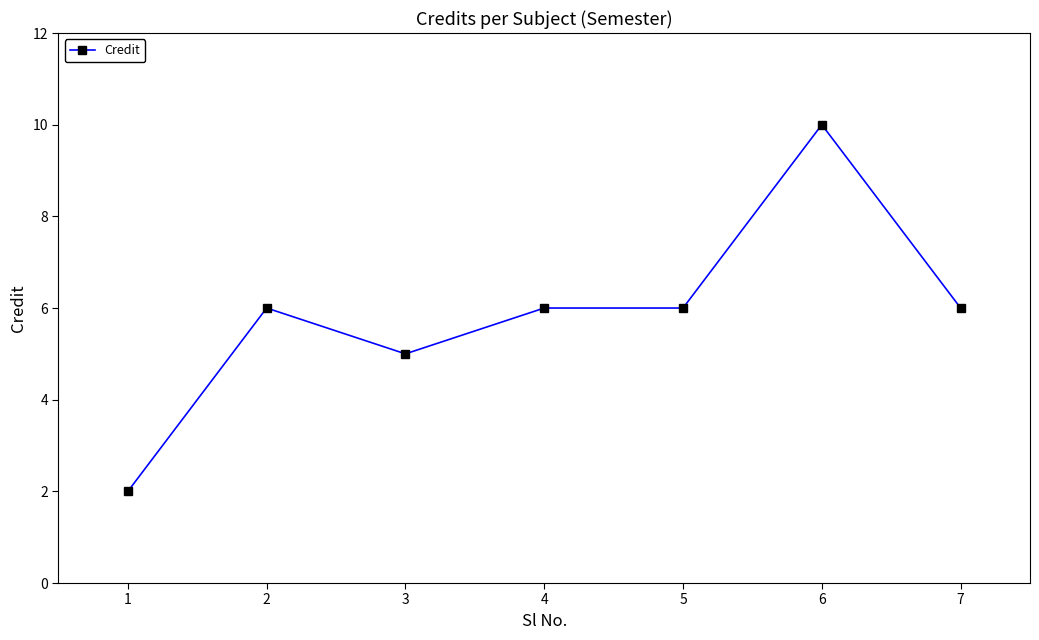

Does the chart have visible grid lines?

No